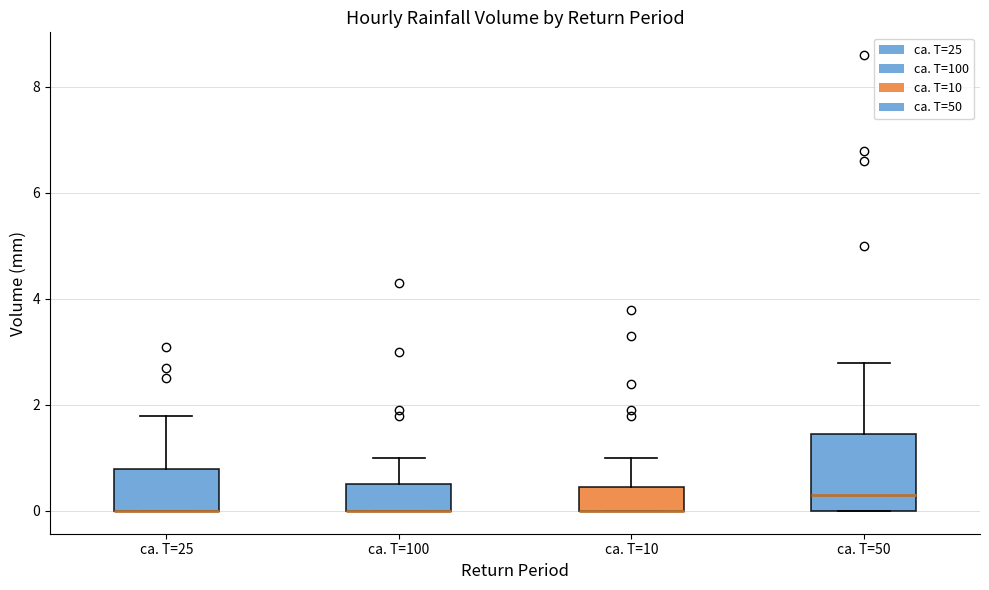

Reading left to right, transcribe this box plot: for each box, give where its median line is, the range the box spans, and where its two whiskers end, as read against the y-axis. The values are not printed on the chart, so give them approximately, as read against the axis.

ca. T=25: median 0.0 (drawn on the box's lower edge), box 0.0 to 0.8, whiskers 0.0 to 1.8
ca. T=100: median 0.0 (drawn on the box's lower edge), box 0.0 to 0.6, whiskers 0.0 to 1.0
ca. T=10: median 0.0 (drawn on the box's lower edge), box 0.0 to 0.4, whiskers 0.0 to 1.0
ca. T=50: median 0.4, box 0.0 to 1.4, whiskers 0.0 to 2.8